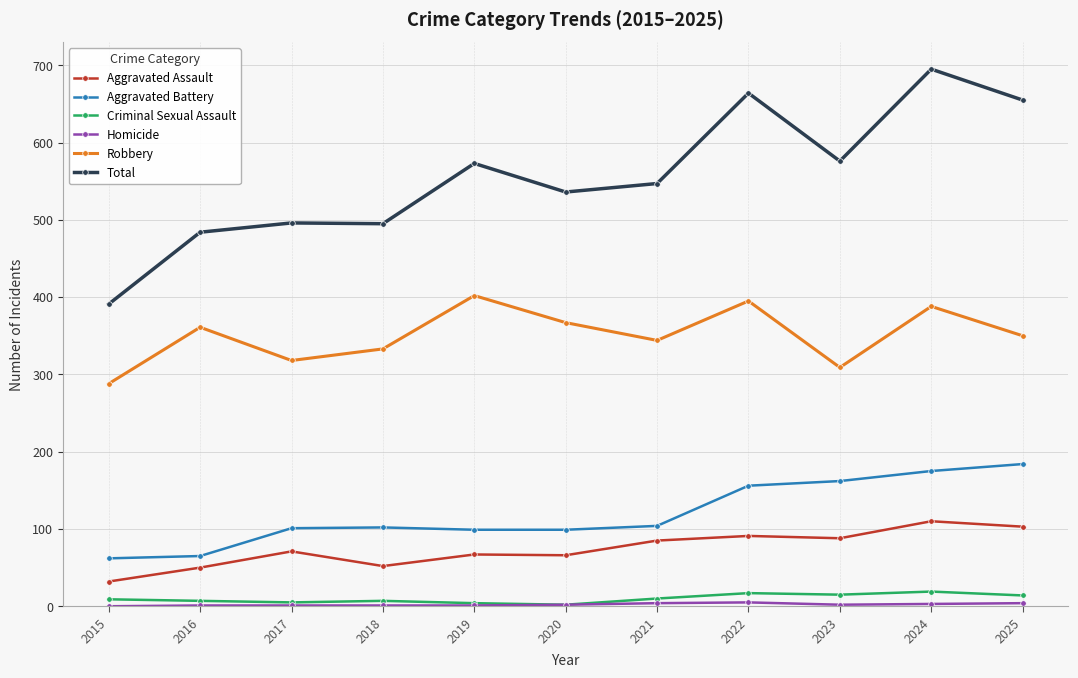

Where is the first local minimum for Robbery?

2017